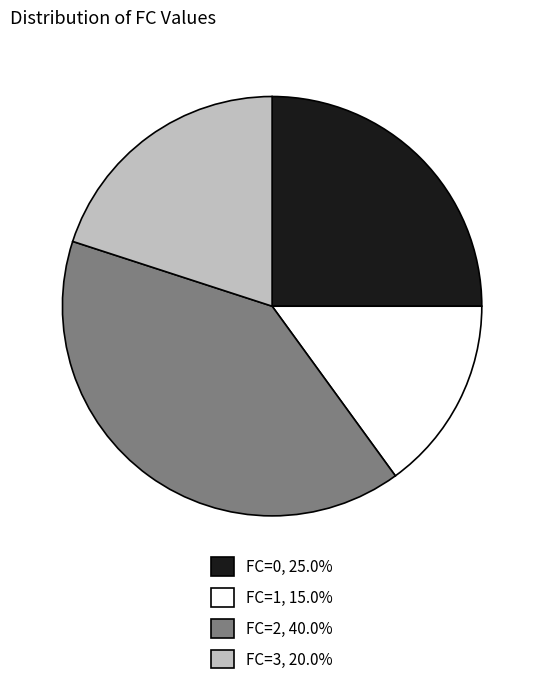

Does any single category account for the majority?

No